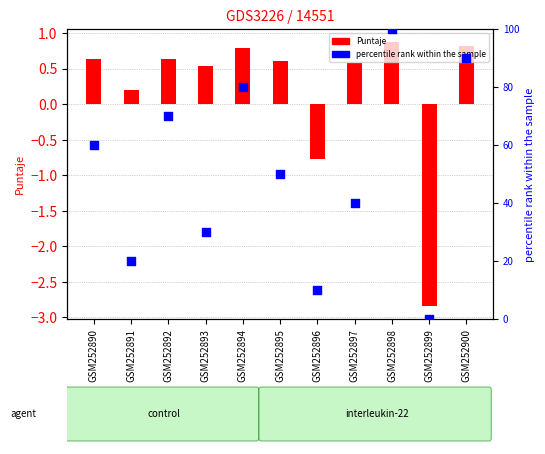

Which series has the largest total across all categories?

percentile rank within the sample